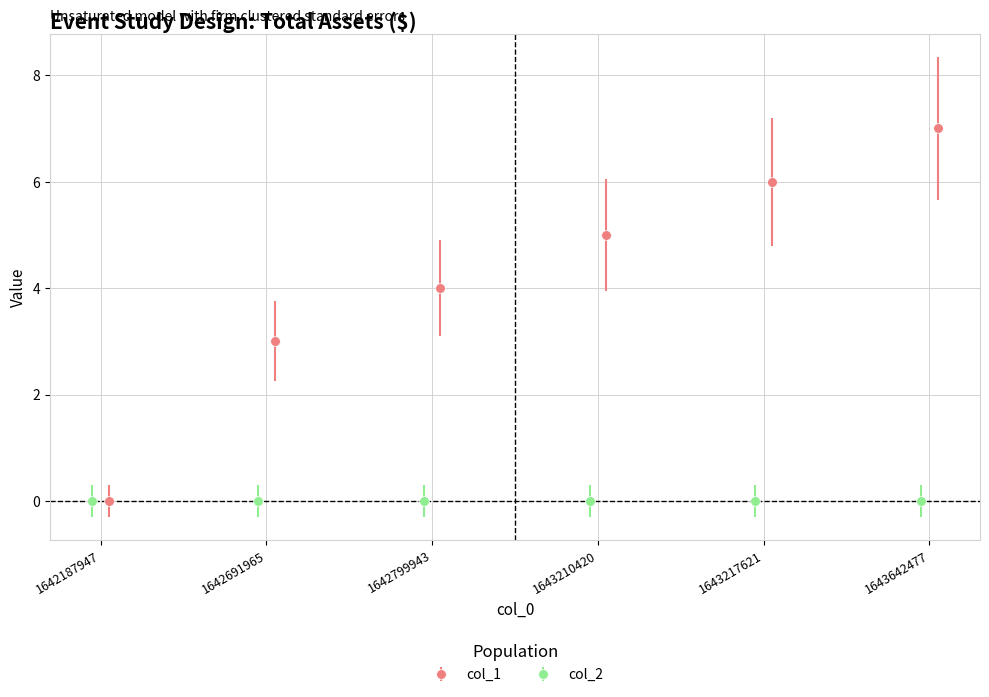

What is the greatest value displayed?

7